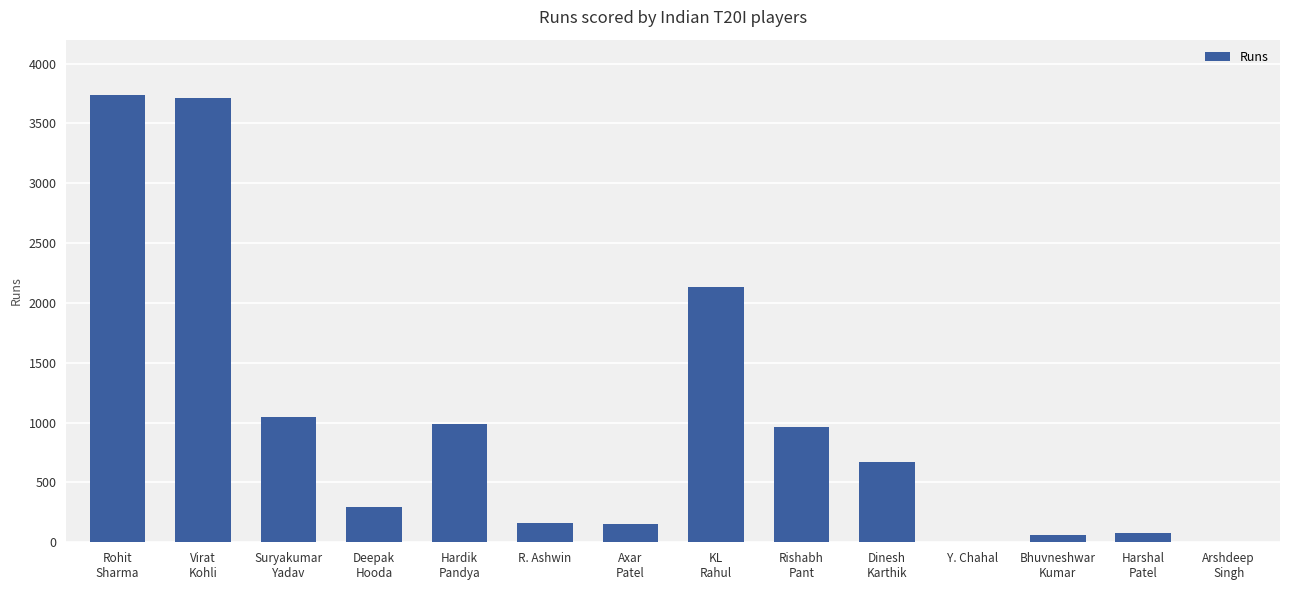

What is the ratio of the value at Hardik
Pandya to the value at Bhuvneshwar
Kumar?

16.0